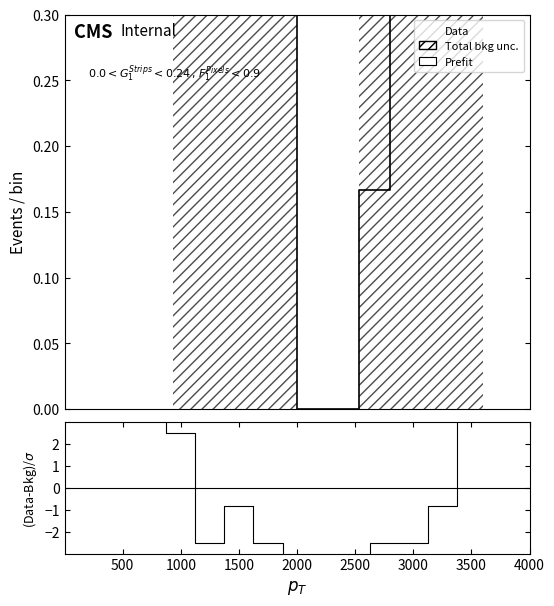

True or false: Data has more than 1 points higher than both neighbors.

False